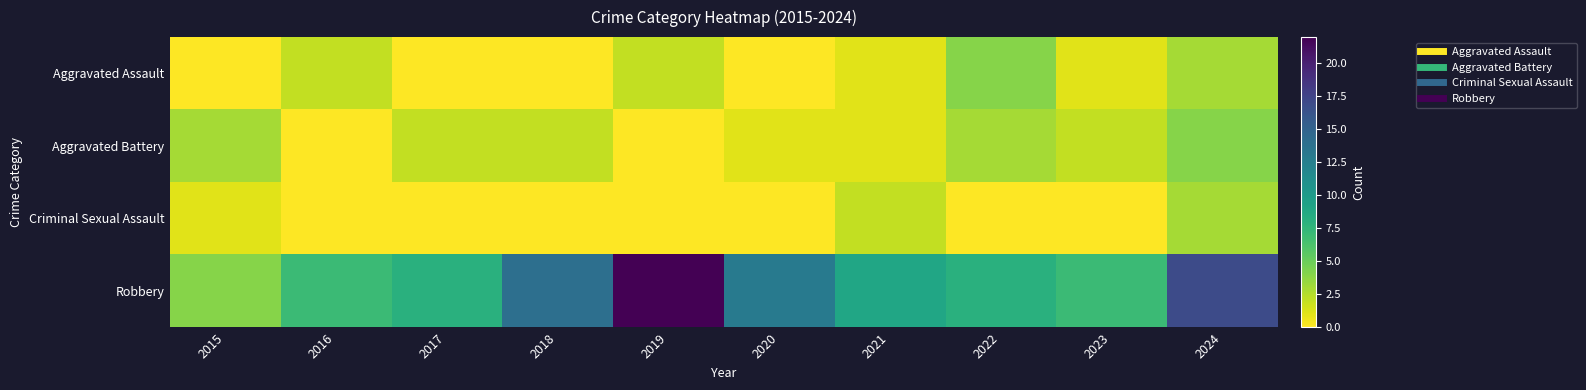

Reading left to right, list all the values displayed in this chart.

Aggravated Assault: 2015=0	2016=2	2017=0	2018=0	2019=2	2020=0	2021=1	2022=4	2023=1	2024=3
Aggravated Battery: 2015=3	2016=0	2017=2	2018=2	2019=0	2020=1	2021=1	2022=3	2023=2	2024=4
Criminal Sexual Assault: 2015=1	2016=0	2017=0	2018=0	2019=0	2020=0	2021=2	2022=0	2023=0	2024=3
Robbery: 2015=4	2016=7	2017=8	2018=14	2019=22	2020=13	2021=9	2022=8	2023=7	2024=17